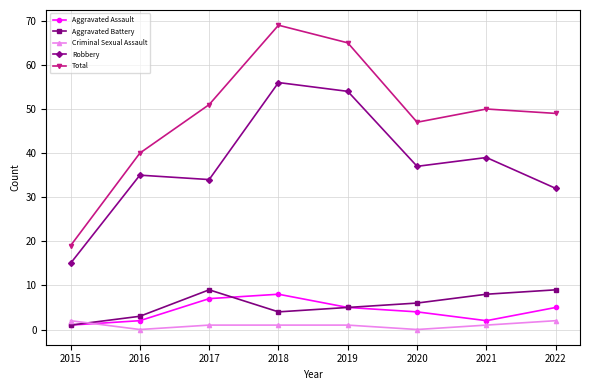

How many Aggravated Assault values are between 2 and 7?

6